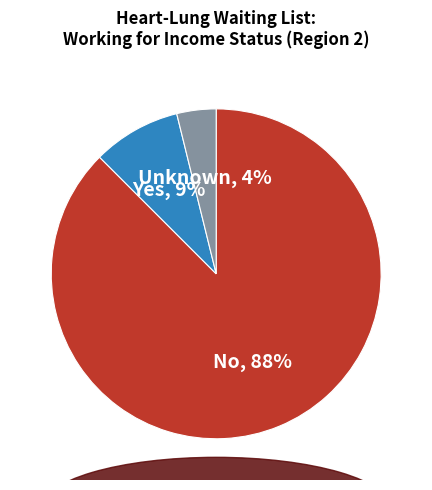

To the nearest percent, what is the average slice percentage?

33%